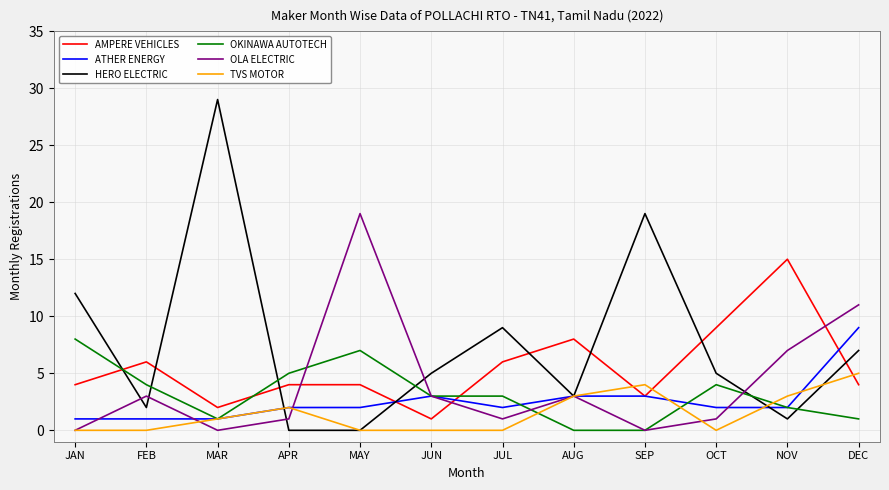

Is the value of TVS MOTOR at JAN greater than the value of AMPERE VEHICLES at JUL?

No